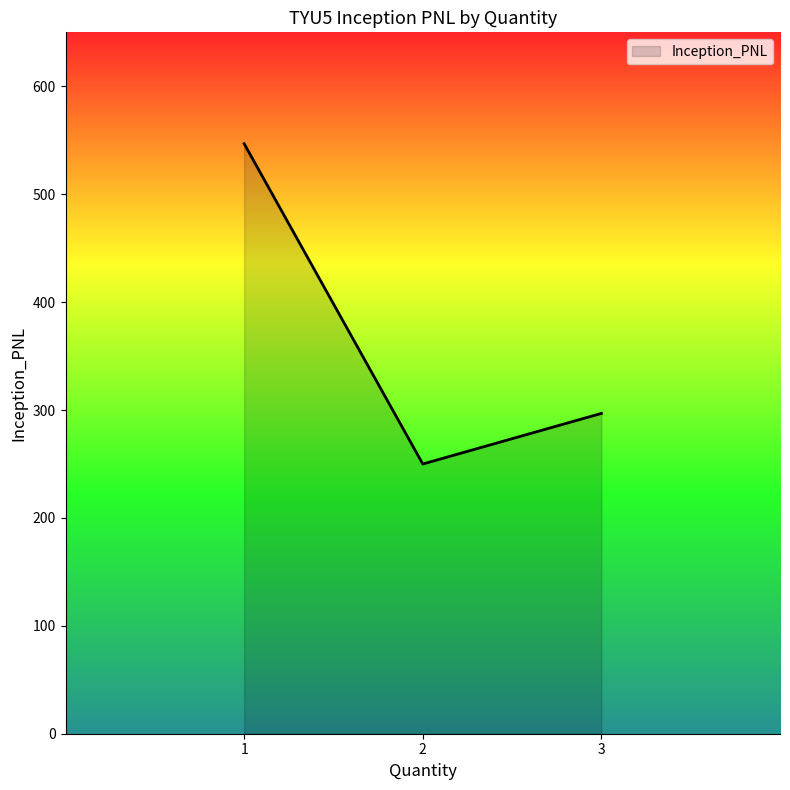

What is the difference between the maximum and minimum values?

296.9